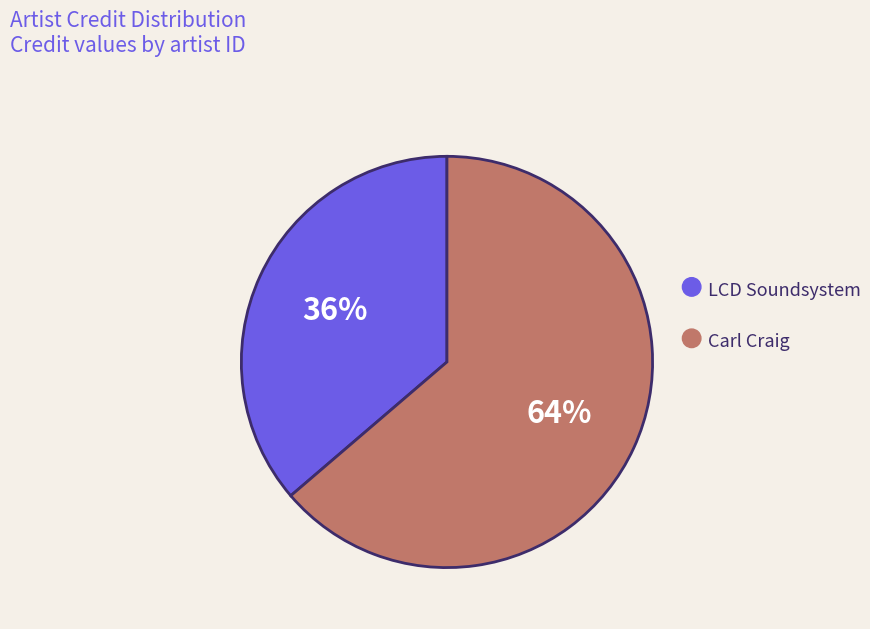

Does any single category account for the majority?

Yes